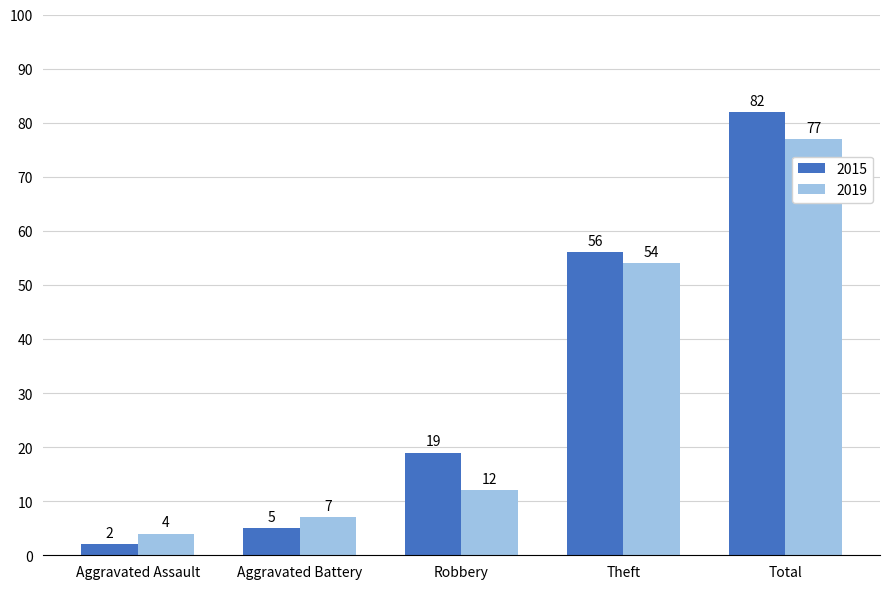

What is the smallest value displayed?

2